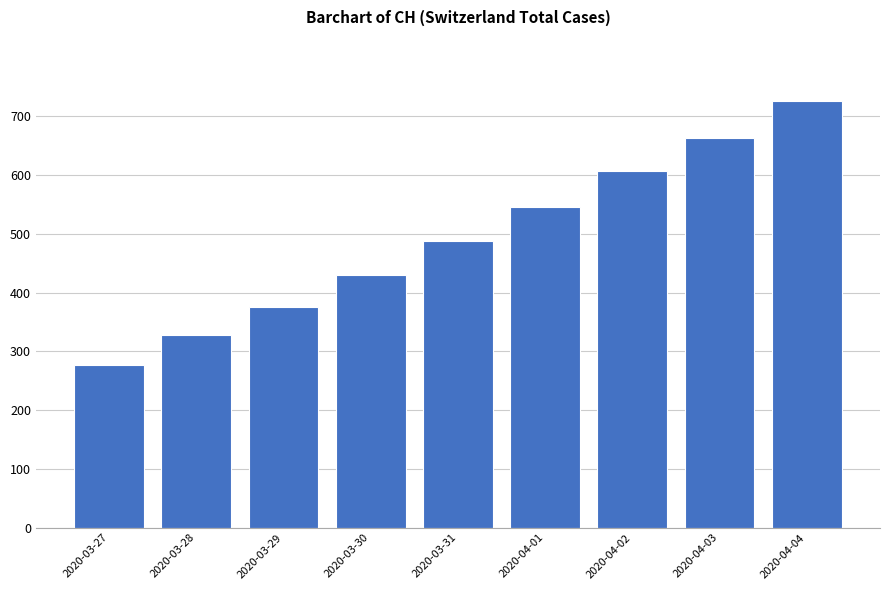

What is the change in value from 2020-03-31 to 2020-04-01?

+59